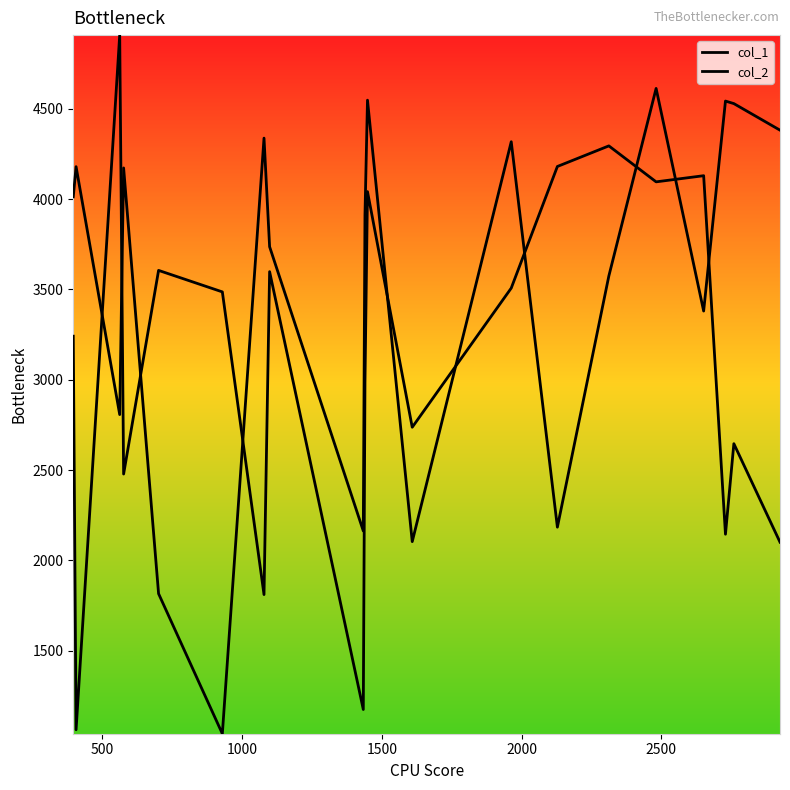

How many lines are shown in the chart?

2